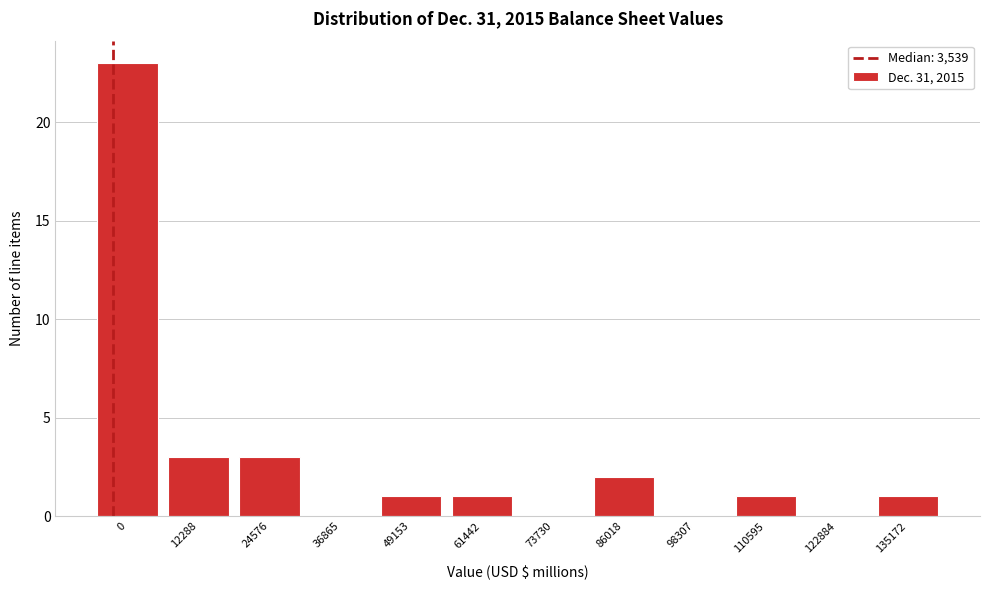

Reading right to left, transcribe all the data shown in this chart.

135172=1	122884=0	110595=1	98307=0	86018=2	73730=0	61442=1	49153=1	36865=0	24576=3	12288=3	0=23